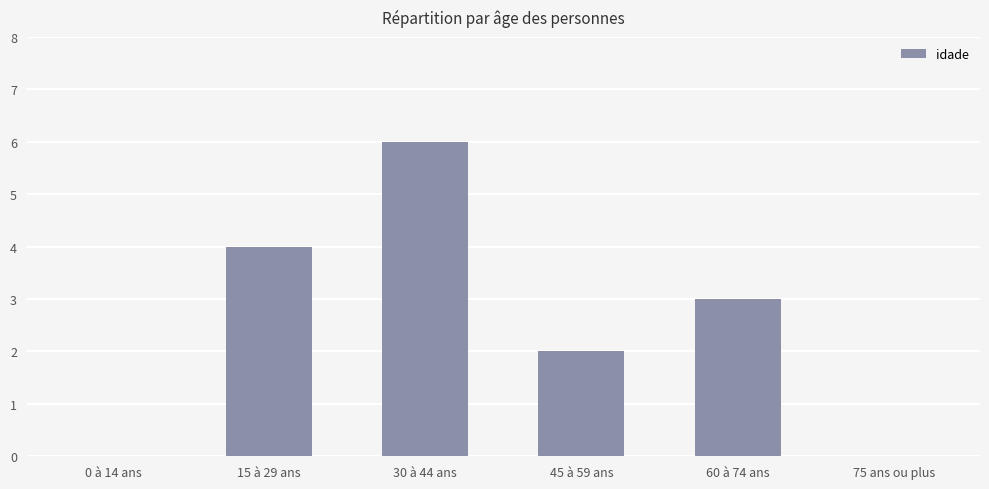

What is the sum of all values?

15